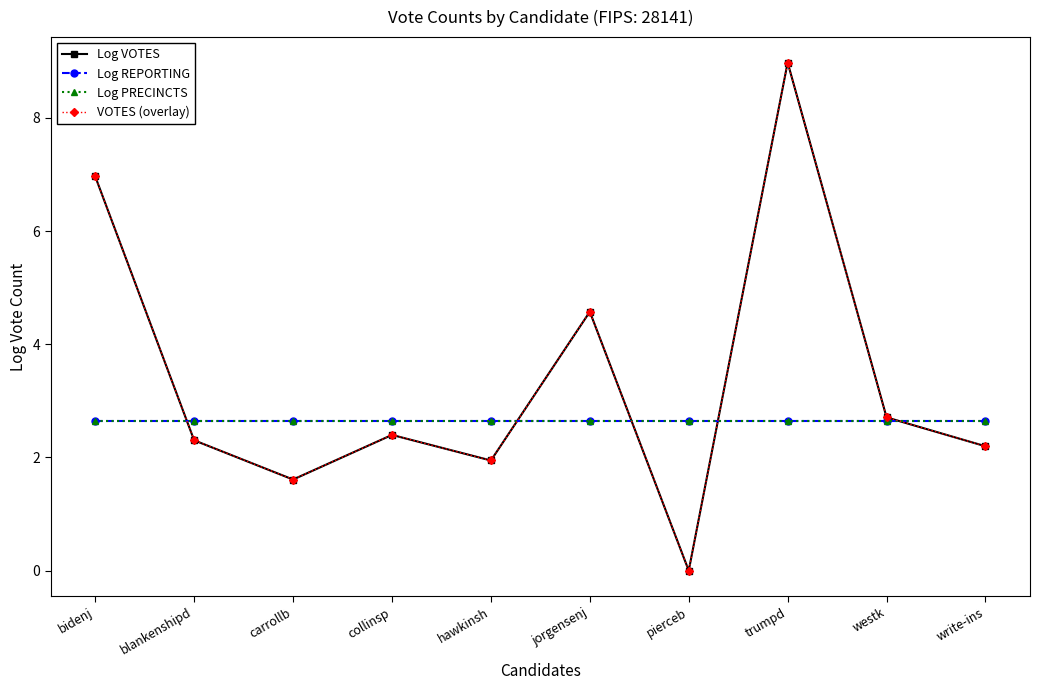

How many intersections are there between Log REPORTING and Log VOTES?

5